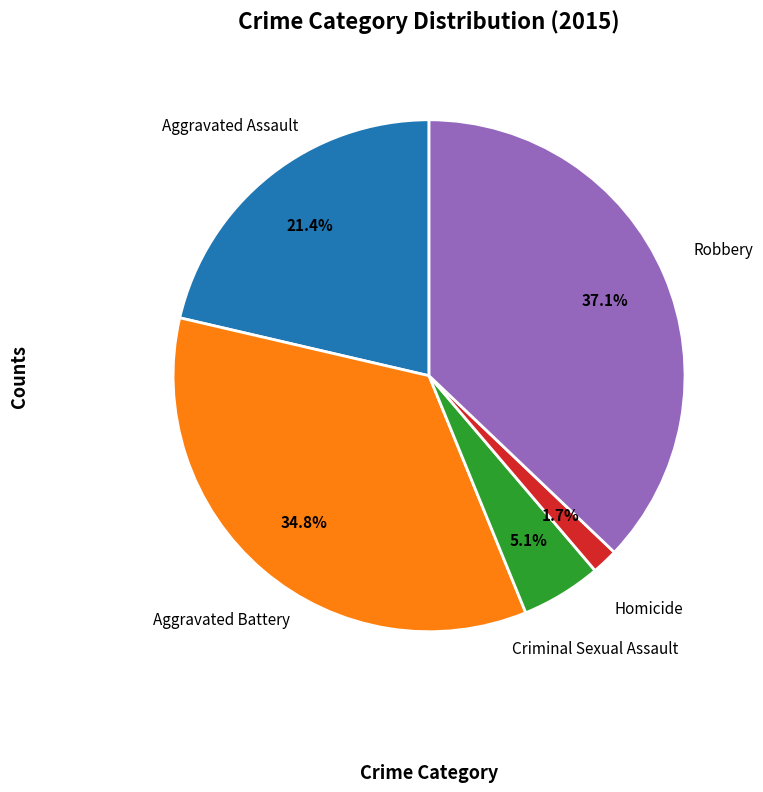

Does any single category account for the majority?

No